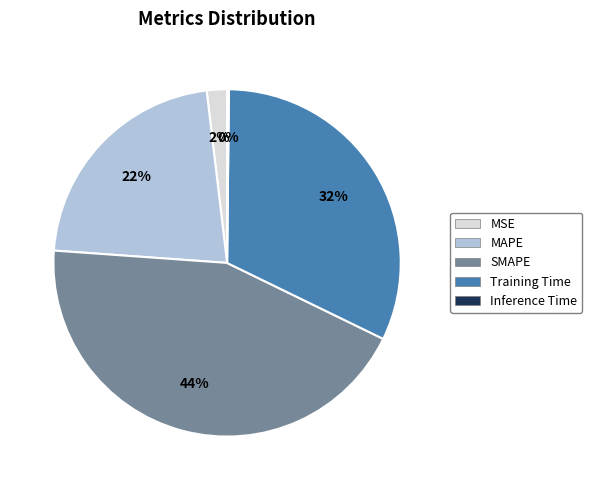

What is the largest slice in the pie chart?

SMAPE